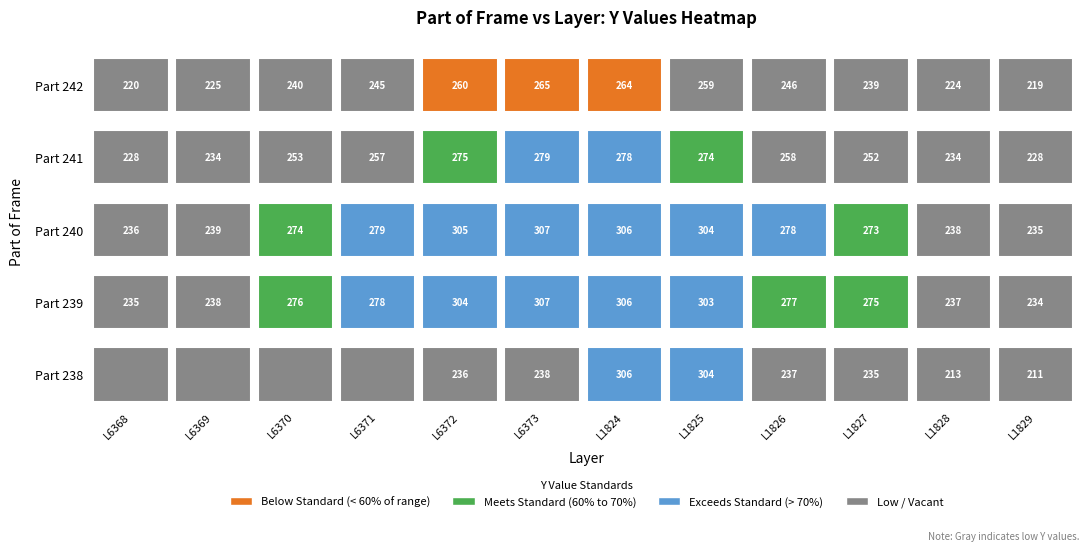

How many data points does each series have?

12